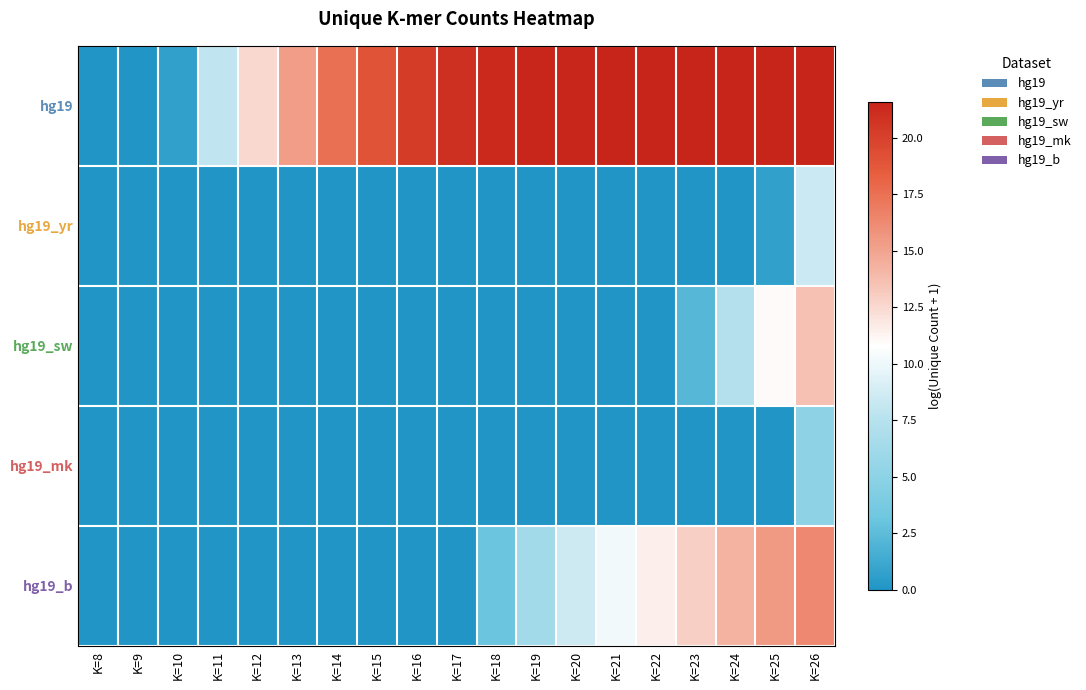

Which series has the largest total across all categories?

hg19